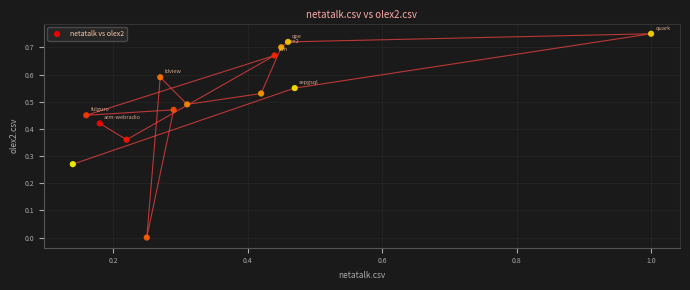

What is the range of X values (max minus min)?

0.9